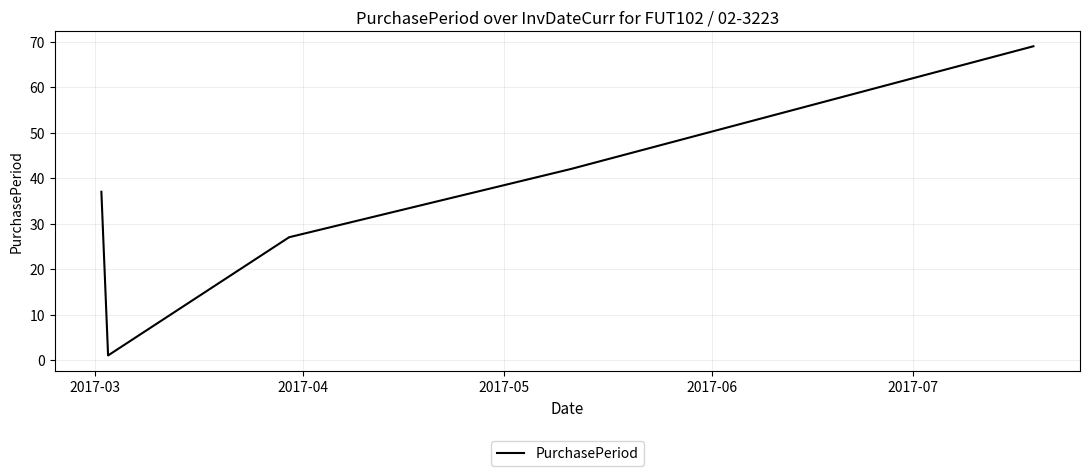

What is the sum of all values?

176